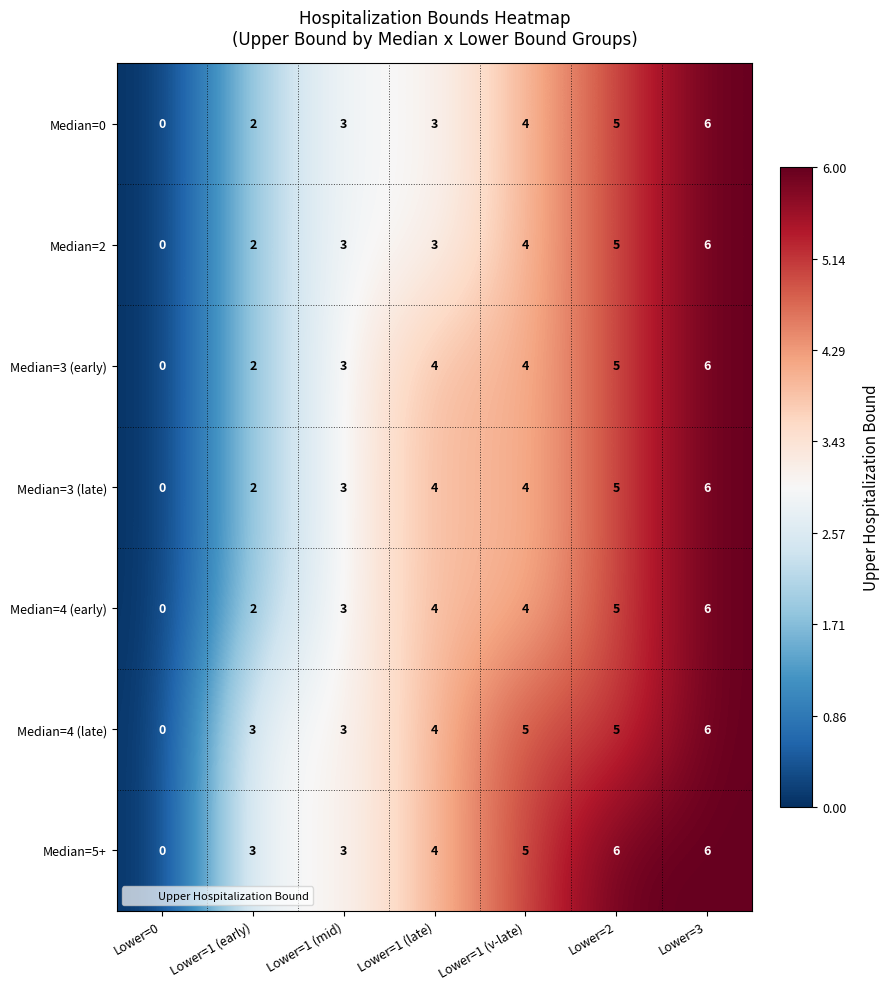

What is the difference between the maximum and minimum values in the Median=0 series?

6